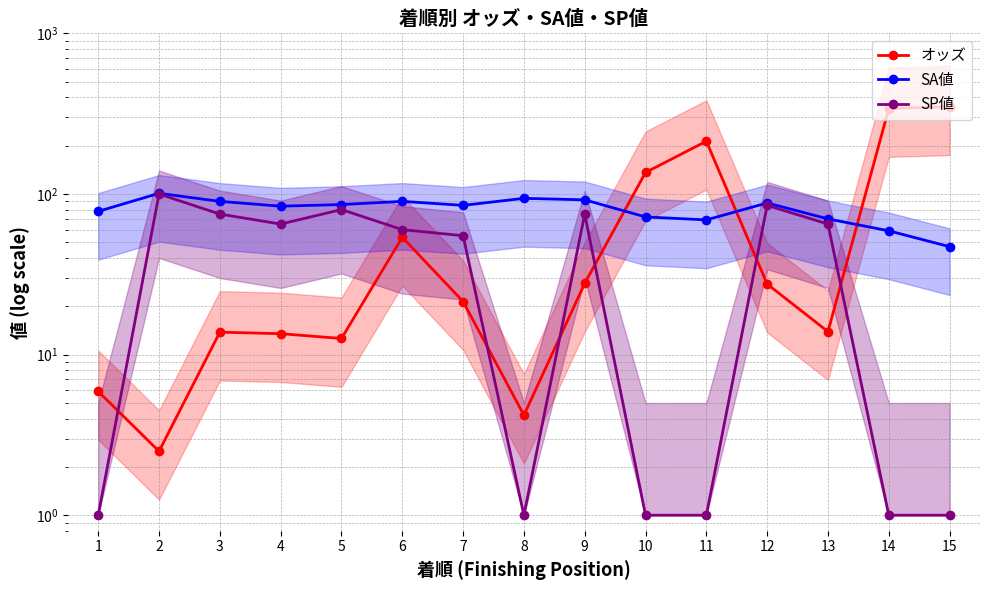

Is the value of オッズ at 5 greater than the value of SP値 at 12?

No